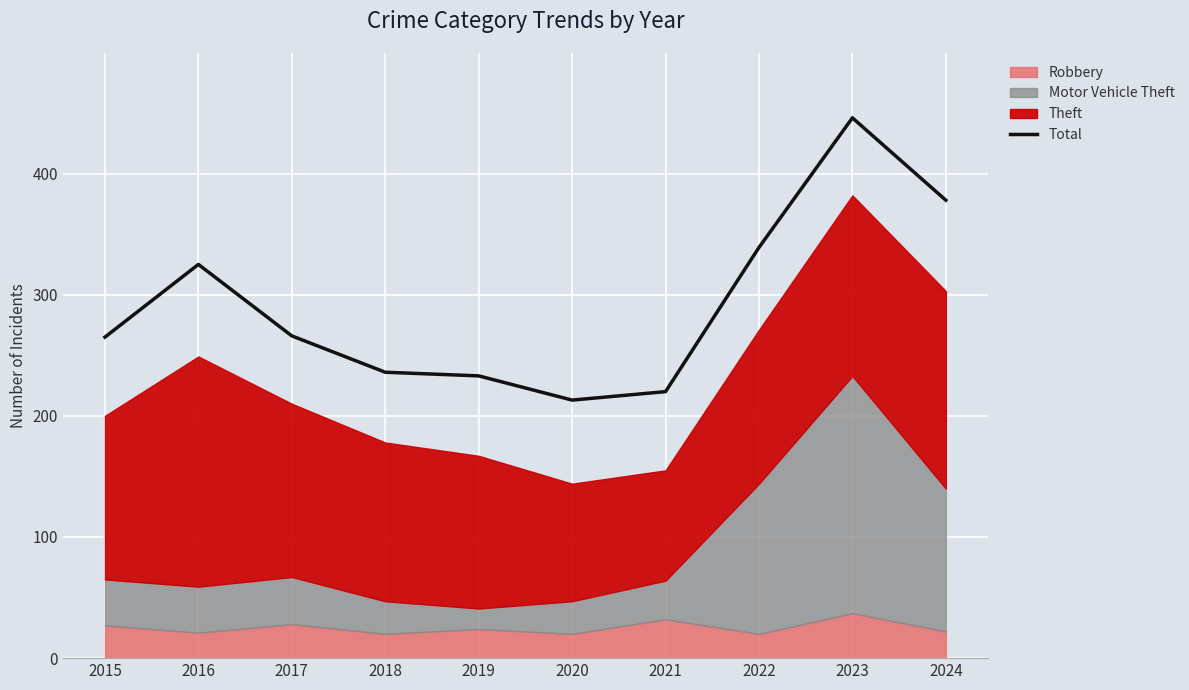

Reading left to right, list all the values displayed in this chart.

2015=265	2016=325	2017=266	2018=236	2019=233	2020=213	2021=220	2022=339	2023=446	2024=378